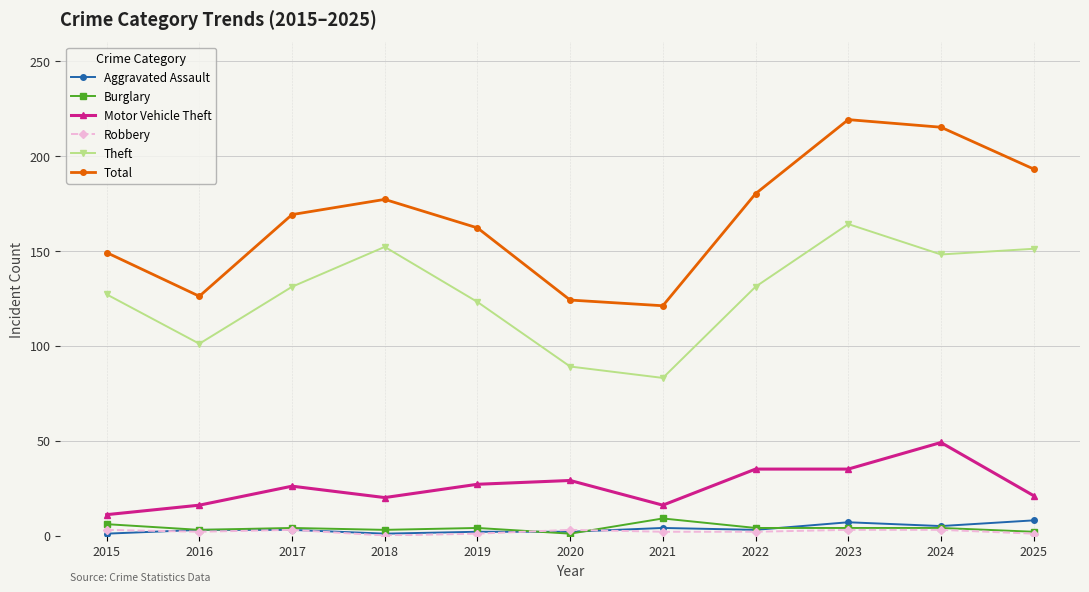

True or false: Burglary has more than 1 points higher than both neighbors.

True